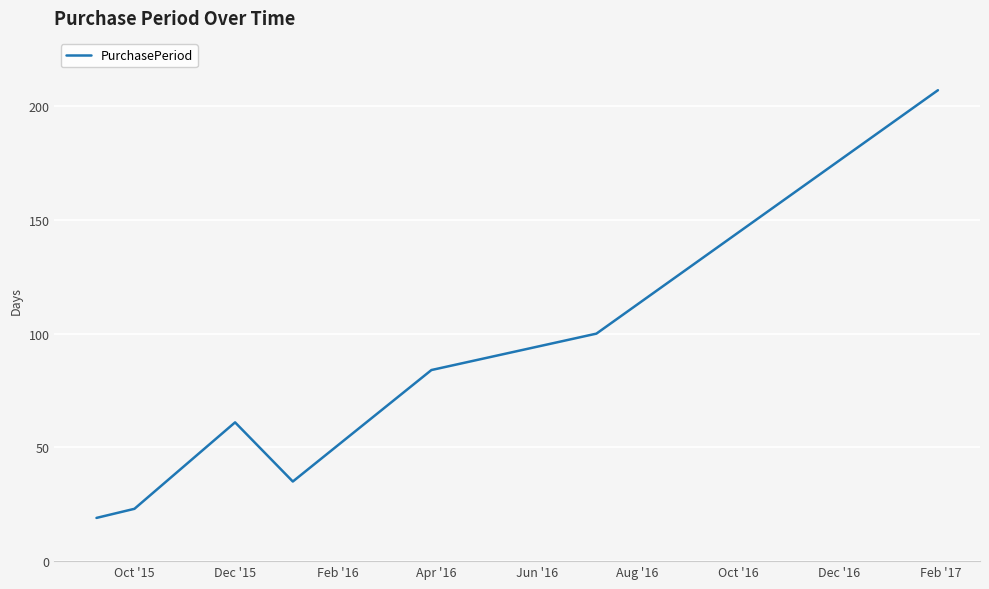

What is the minimum value shown in the chart?

19